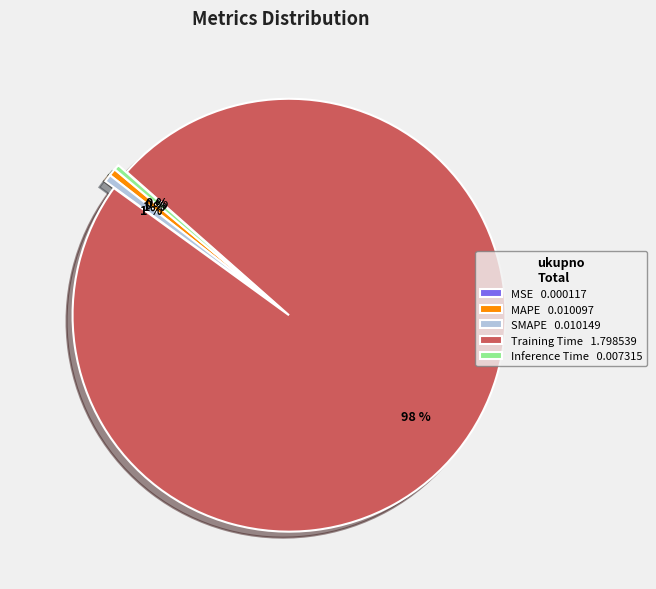

To the nearest percent, what is the difference between the largest and smallest slice percentages?

98%